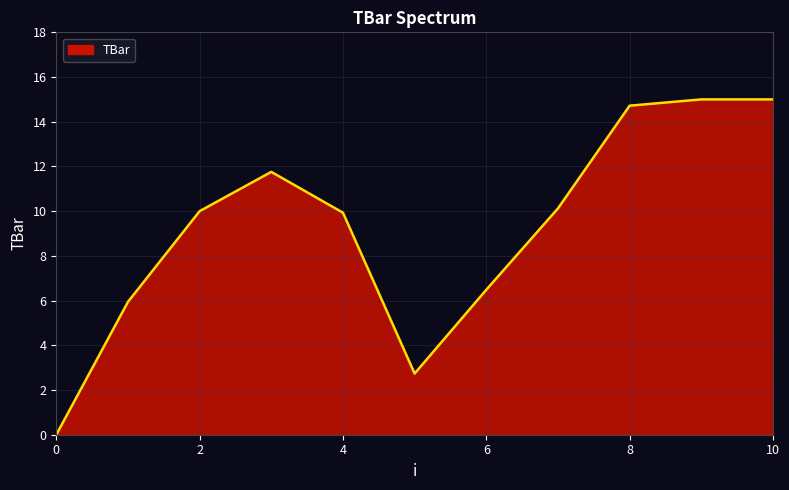

List the labels in order of value, largest first.

9, 10, 8, 3, 7, 2, 4, 6, 1, 5, 0